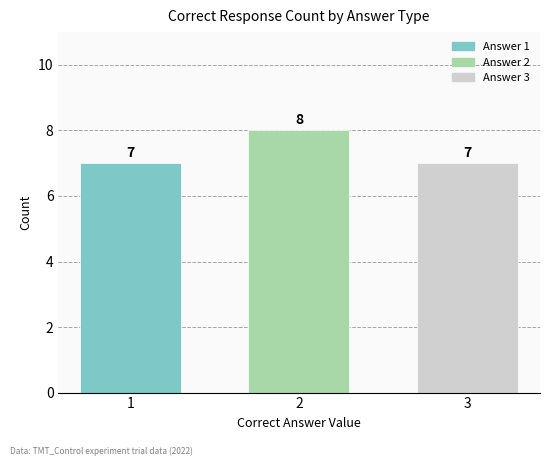

What is the average value?

7